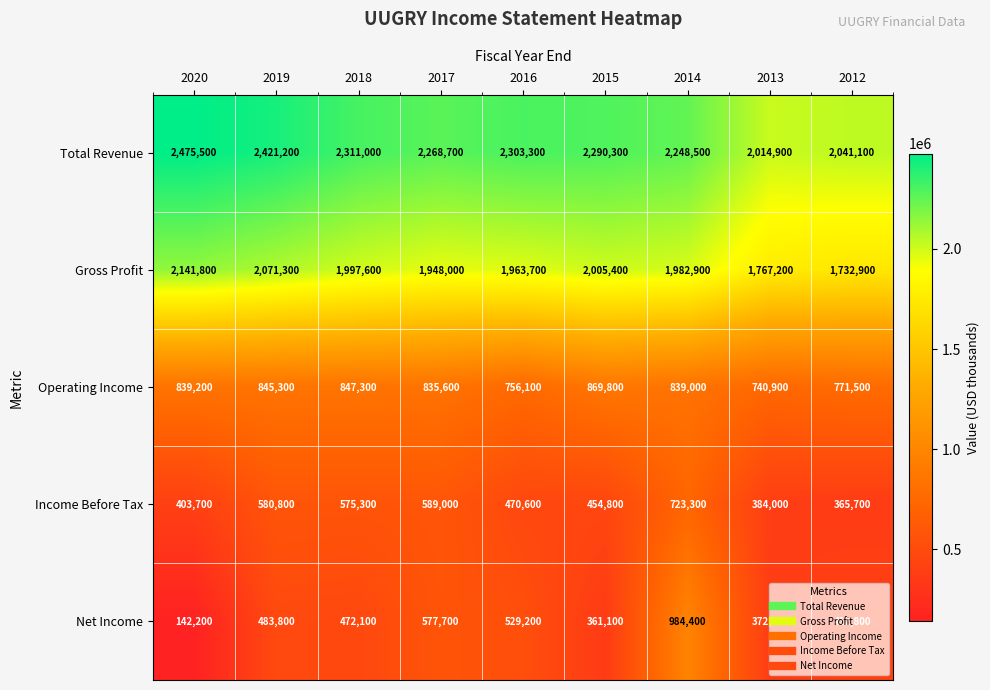

Between 2020 and 2012, which series saw the biggest shift?

Total Revenue